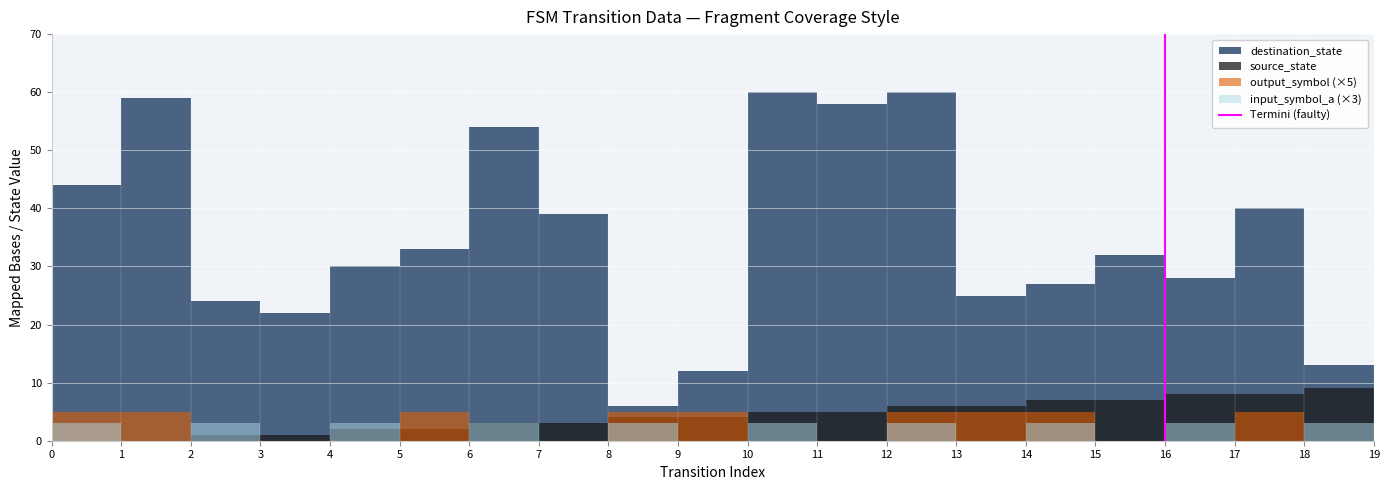

True or false: the data shows 1 at 16.

True